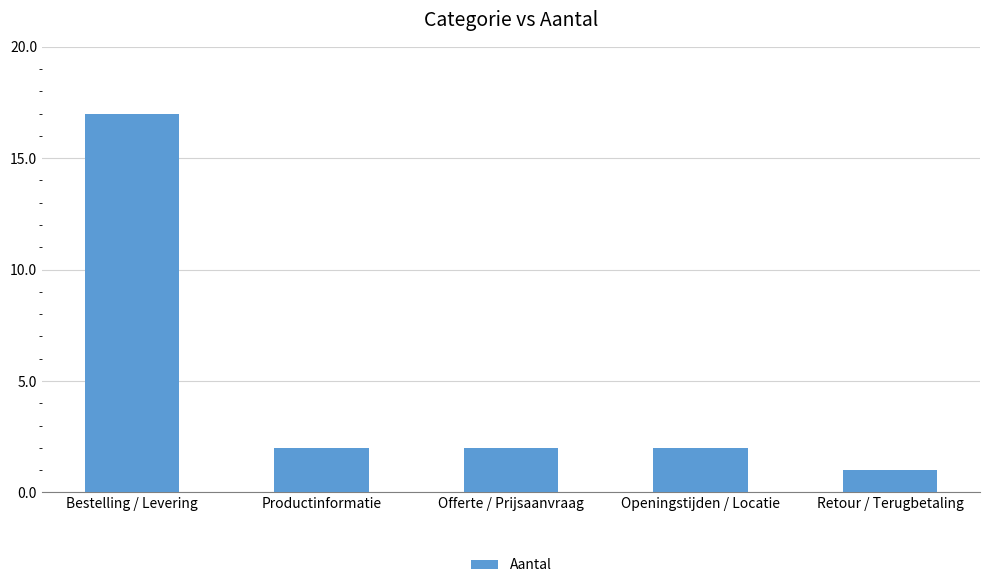

At which label does the data first exceed 2?

Bestelling / Levering